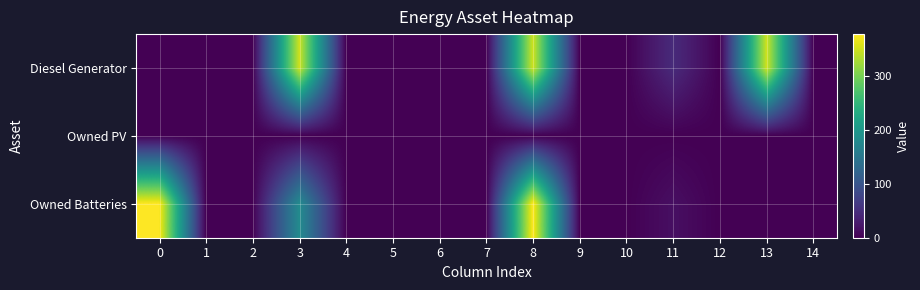

Between 7 and 10, which series saw the biggest shift?

Diesel Generator